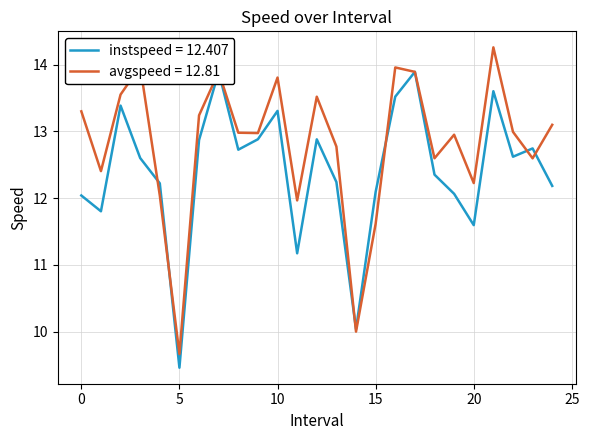

True or false: instspeed has more than 0 points higher than both neighbors.

True